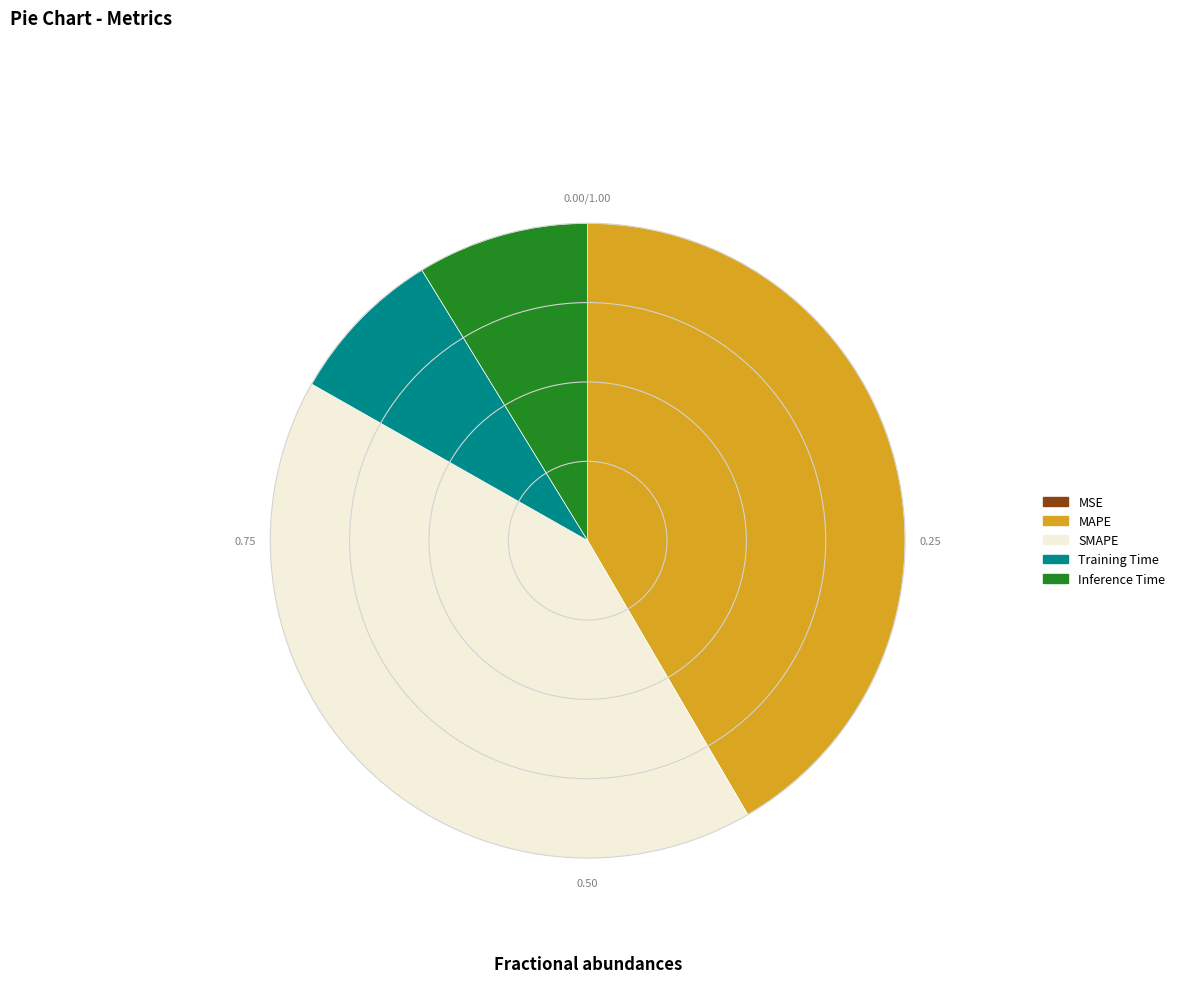

Is there a majority slice in this chart?

No